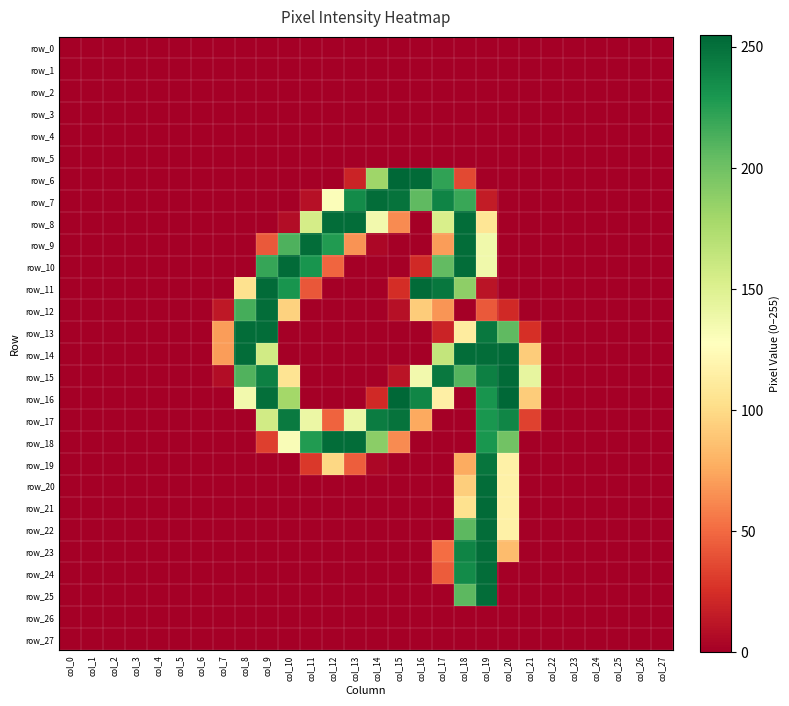

What is the difference between the maximum and minimum values in the row_9 series?

252